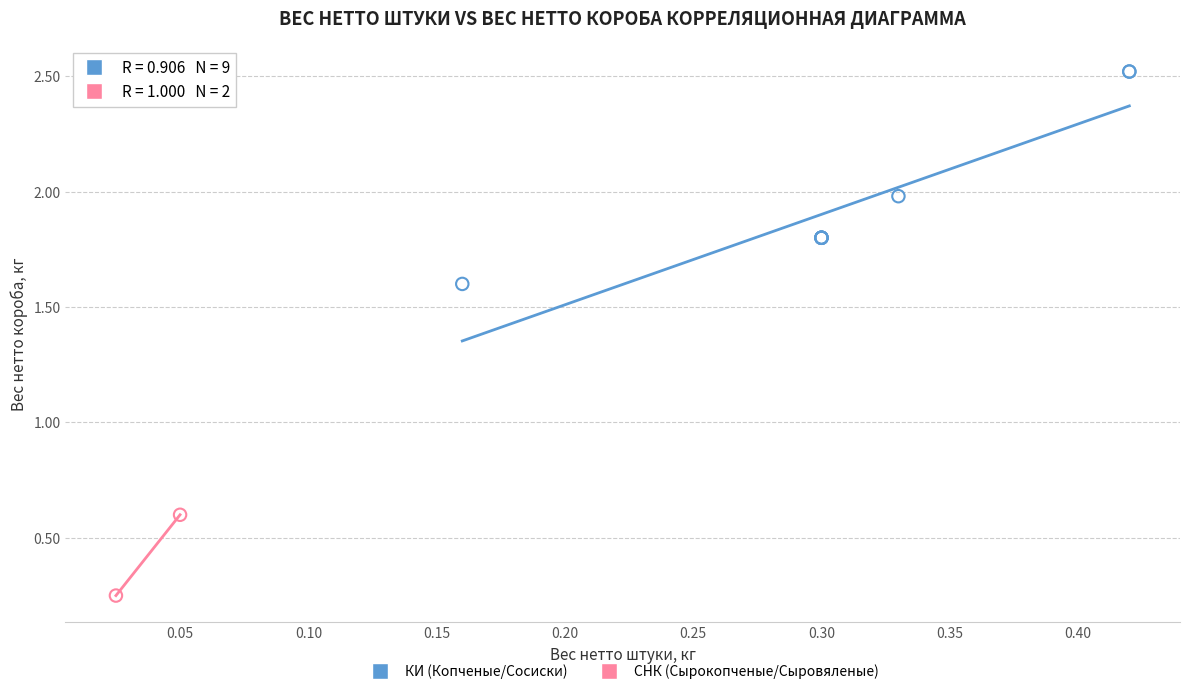

What are all the series names shown in the legend?

КИ (Копченые/Сосиски), СНК (Сырокопченые/Сыровяленые)